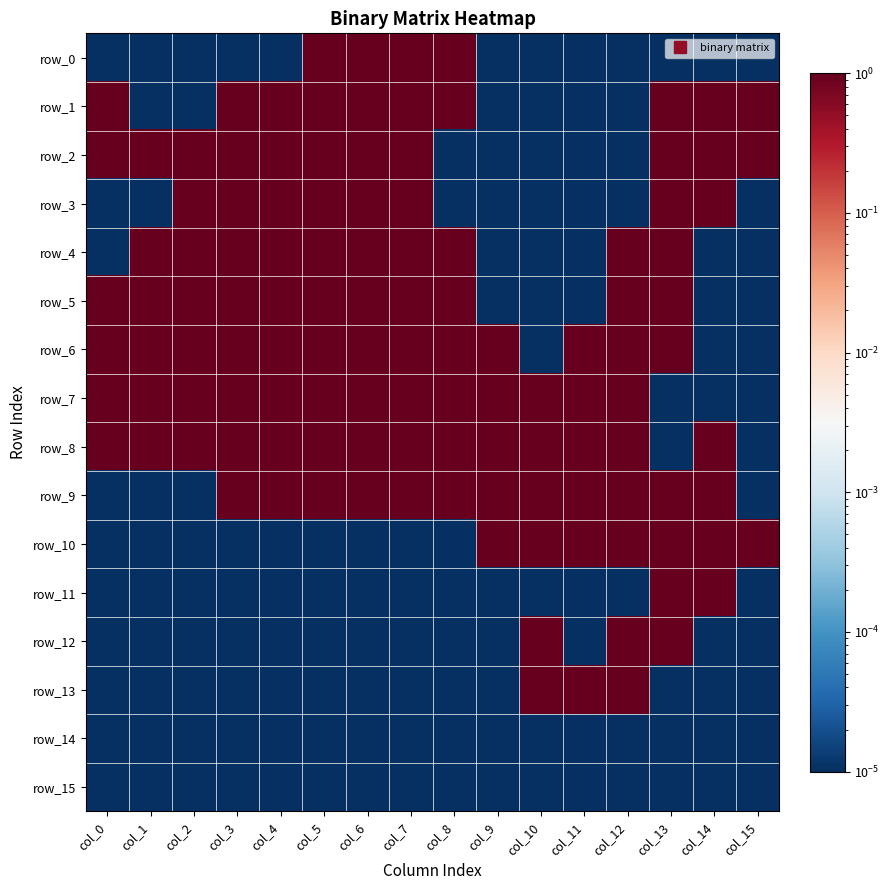

Is it true that row_8 equals 1.0 at col_7?

True